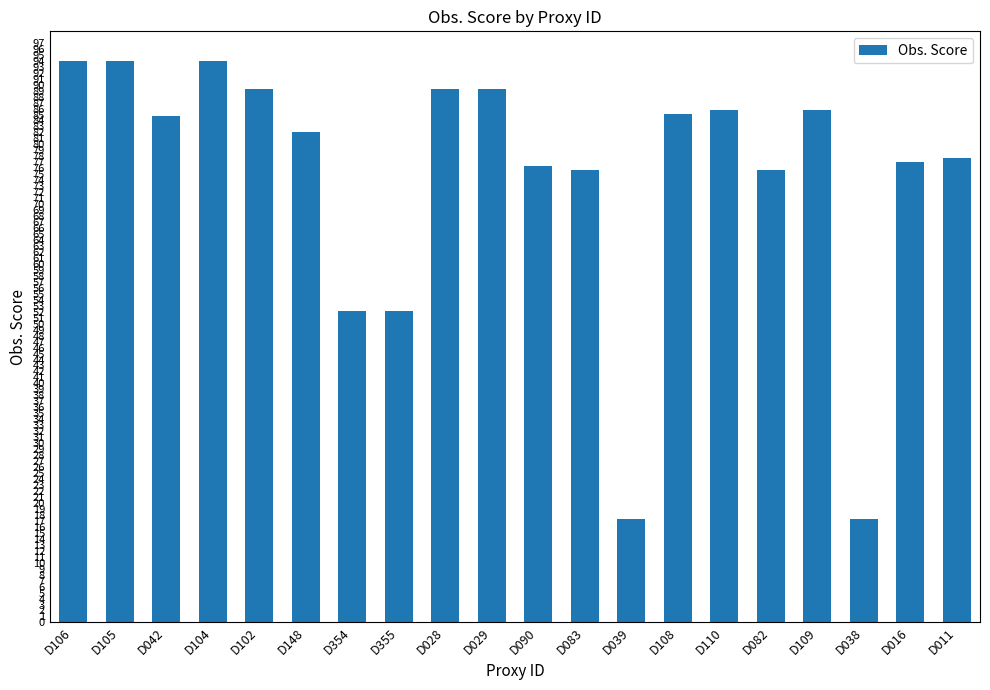

True or false: the data shows 131.0 at D016.

False